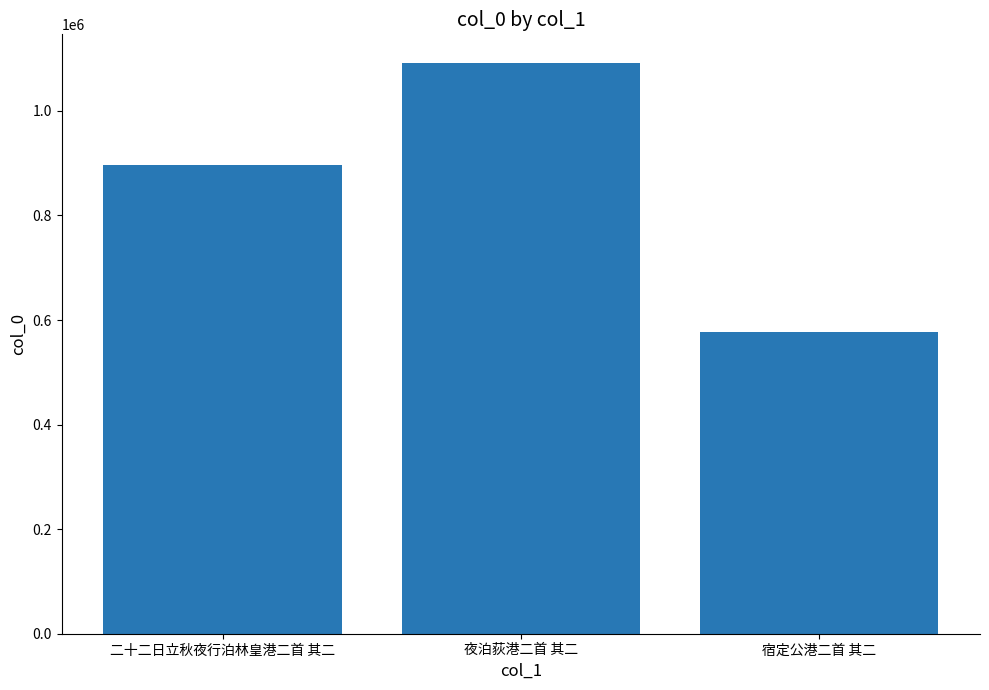

The value at 夜泊荻港二首 其二 is 396455. True or false?

False